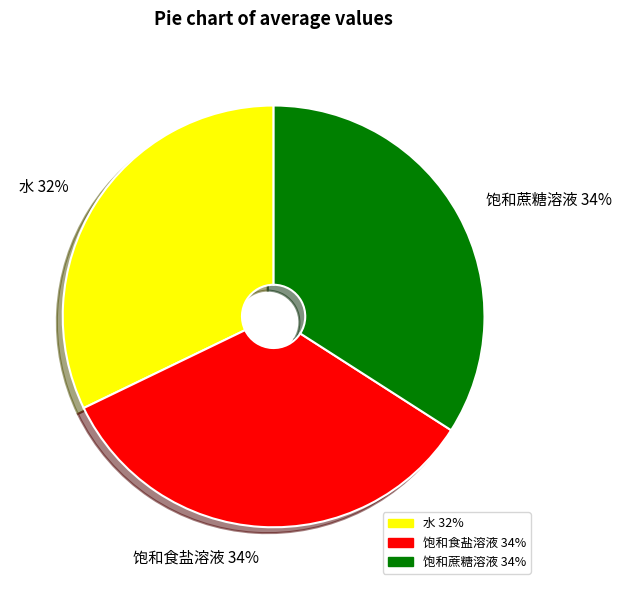

The 饱和食盐溶液 slice represents 23% of the pie. True or false?

False